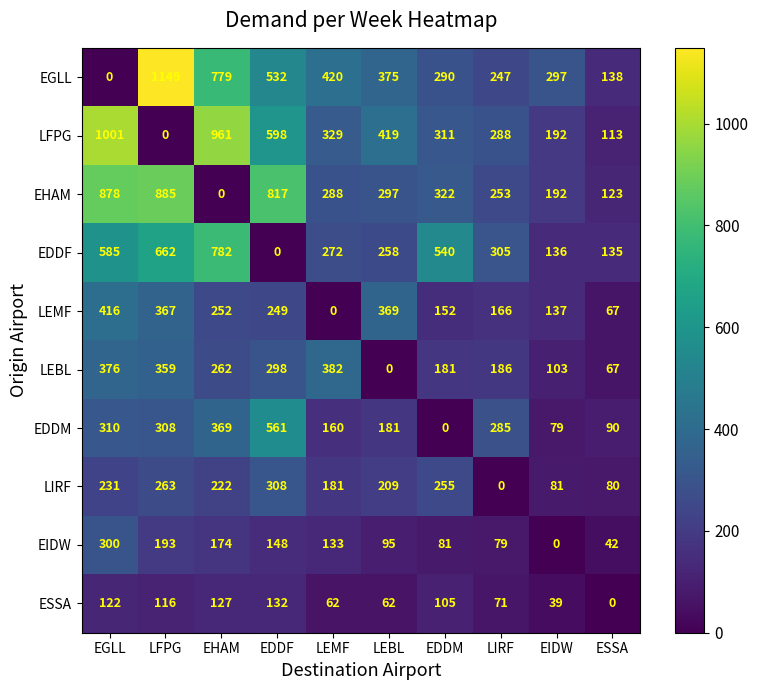

How many categories are shown in the chart?

10